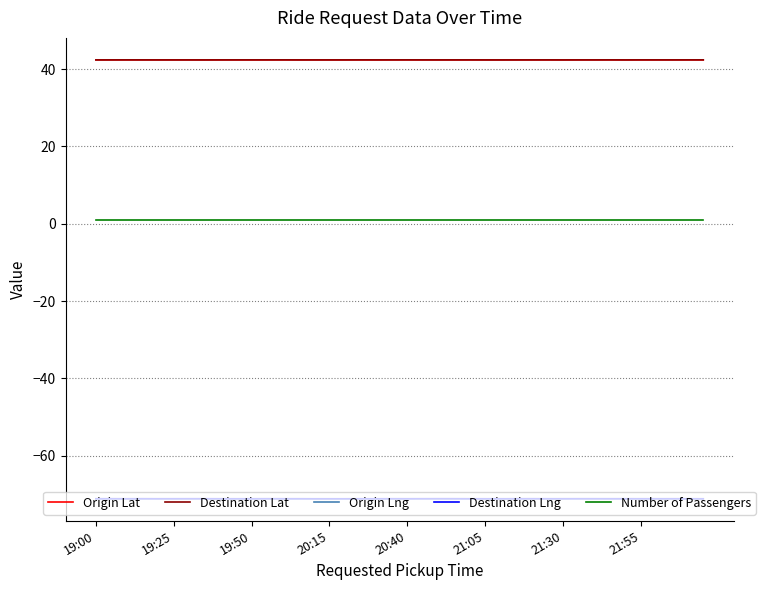

True or false: Origin Lng and Destination Lat cross at least once.

False